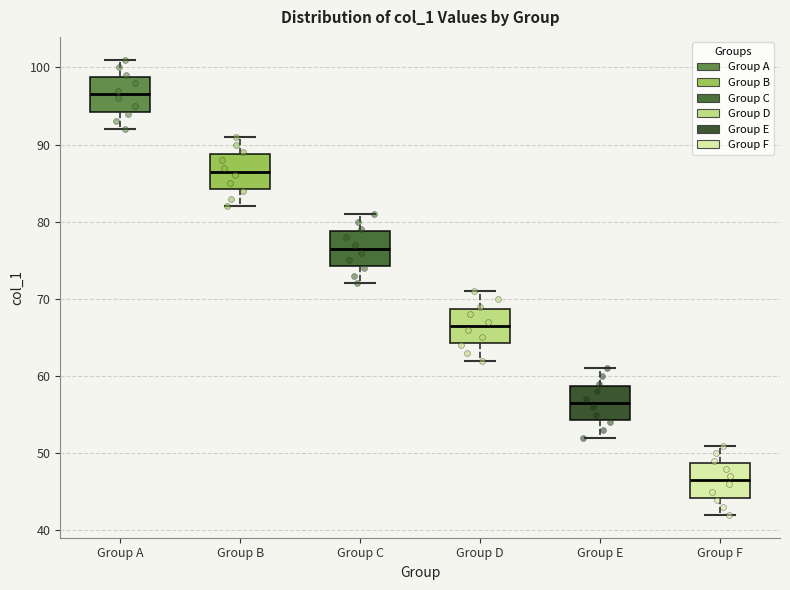

Which box has the highest median line?

Group A